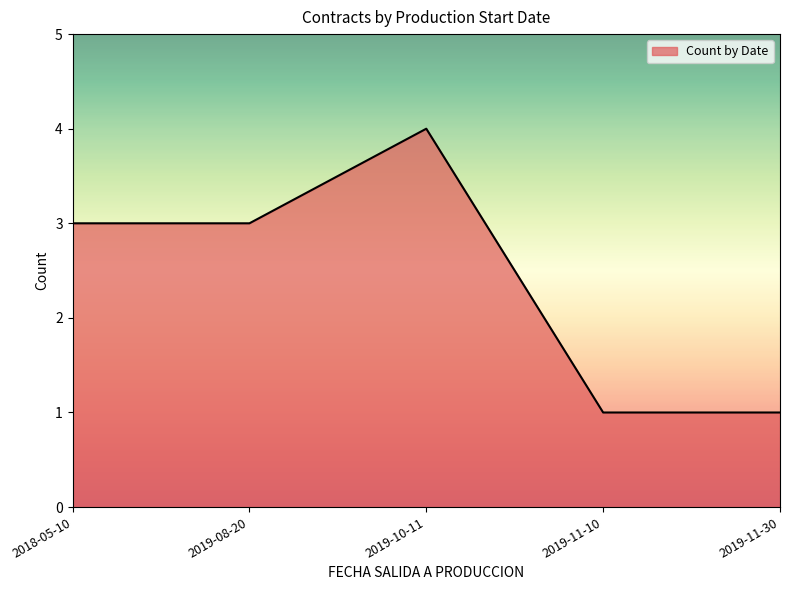

Approximately how many times larger is the value at 2019-10-11 compared to 2019-11-30?

4.0